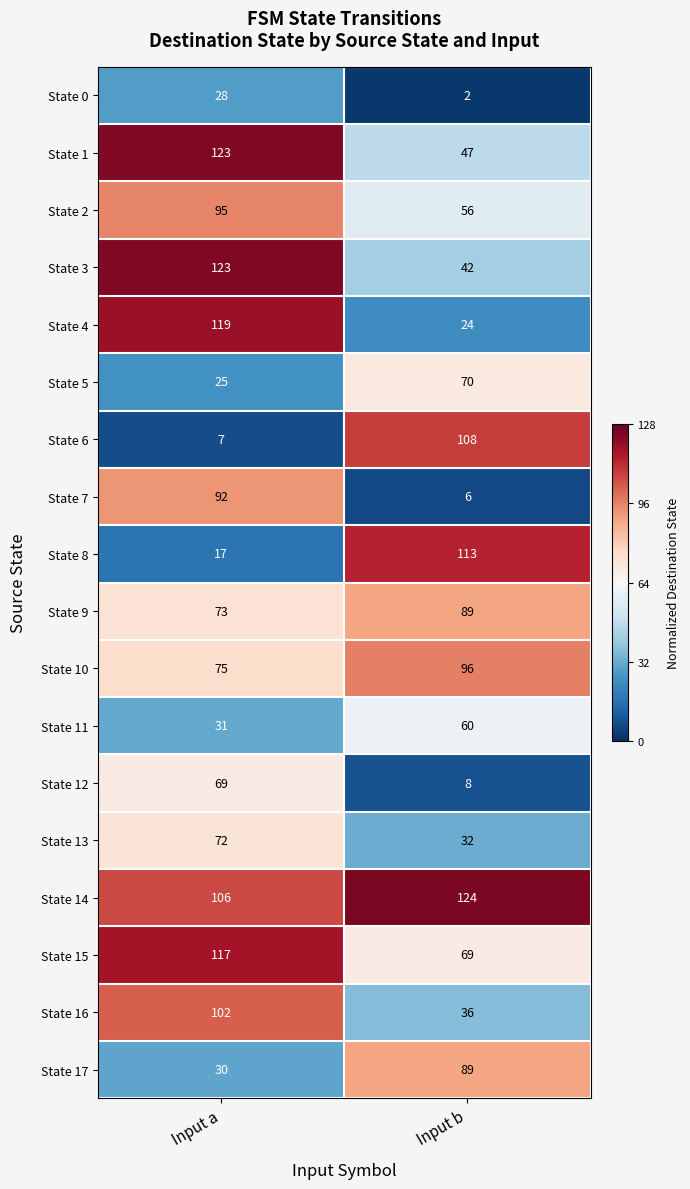

At which category is the sum across all series the highest?

Input a